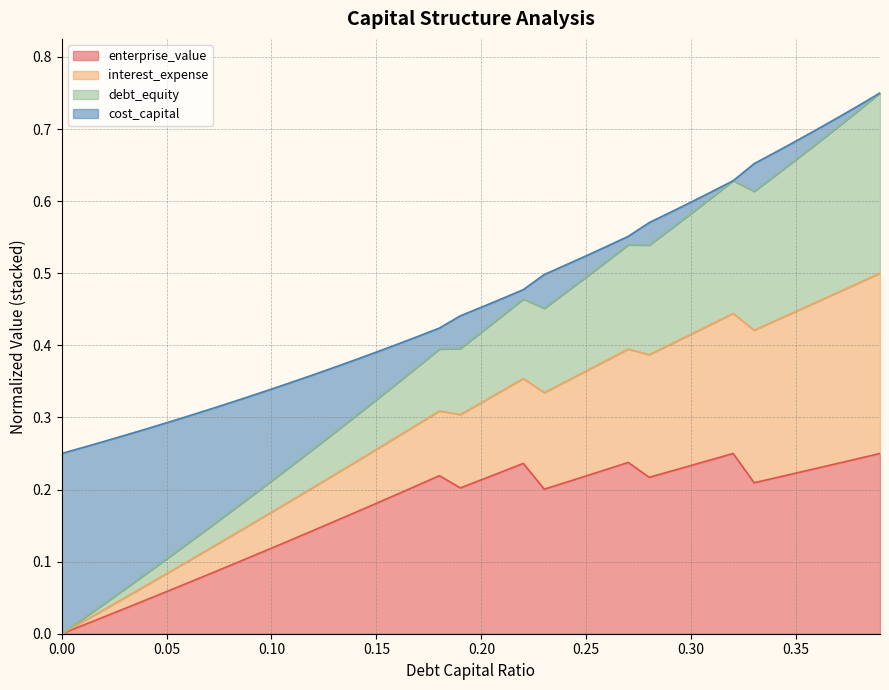

At how many categories does at least one series exceed 0?

40